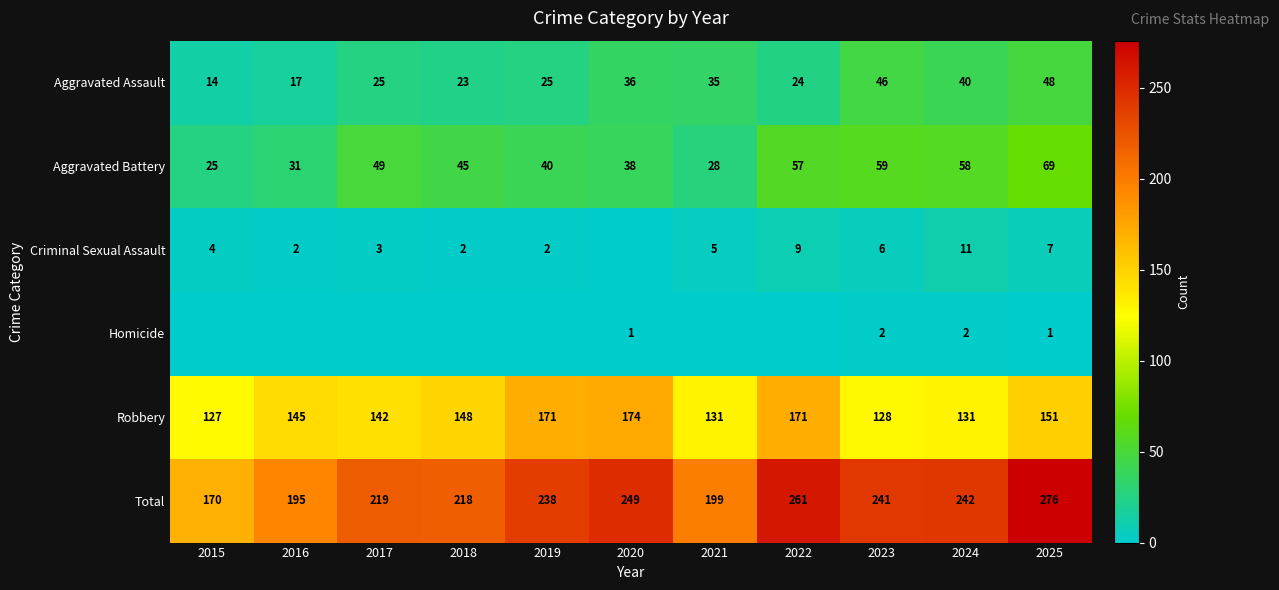

At which category does the chart reach its minimum across all series?

2020